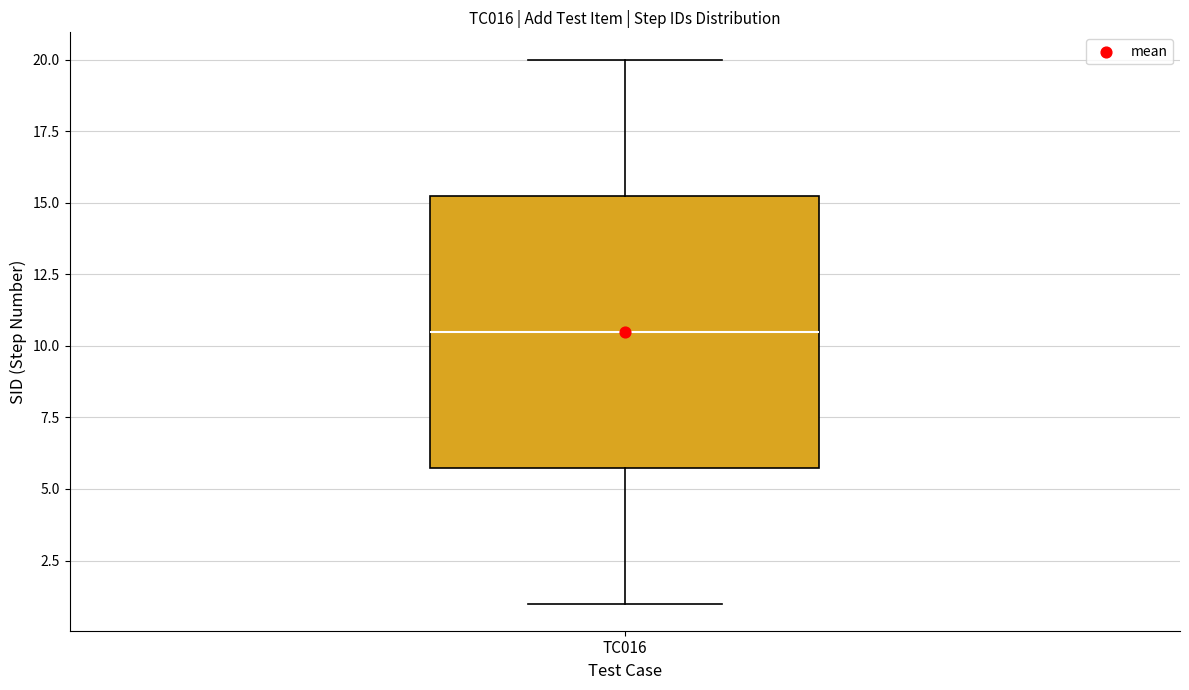

Transcribe this box plot: give where the median line is, the range the box spans, and where the two whiskers end, as read against the y-axis. The values are not printed on the chart, so give them approximately, as read against the axis.

median 10.5, box 6.0 to 15.5, whiskers 1.0 to 20.0